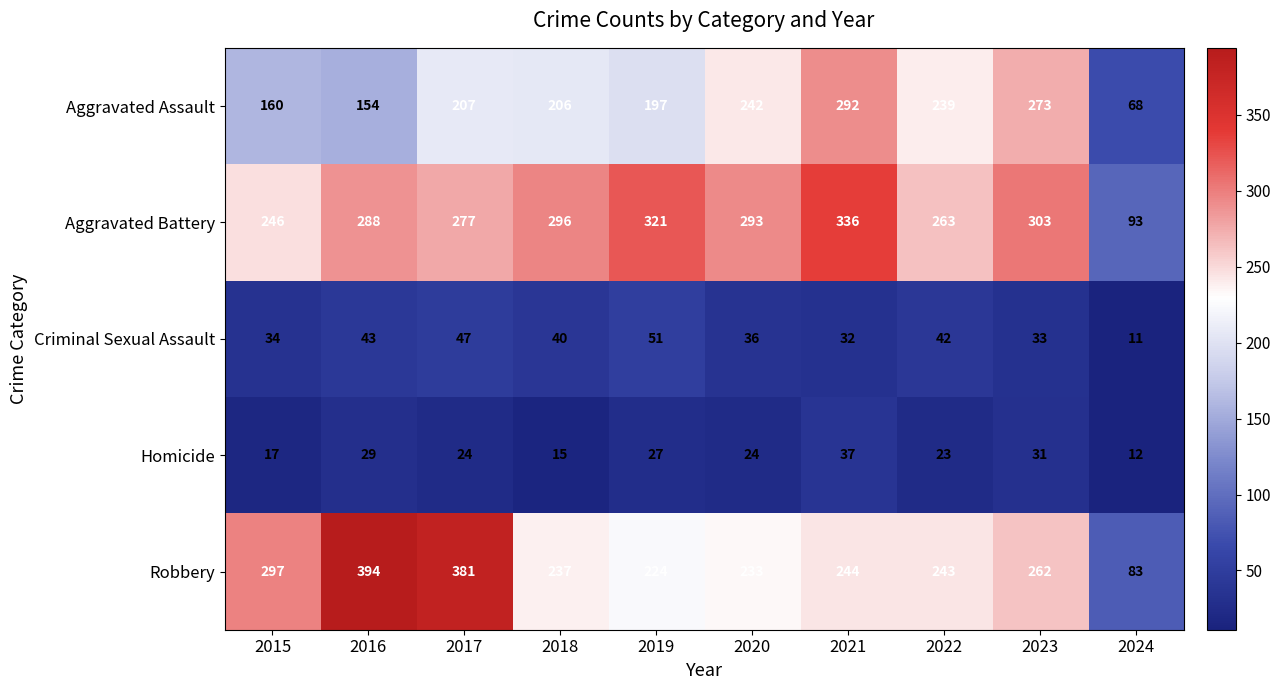

What is the maximum value for Robbery?

394